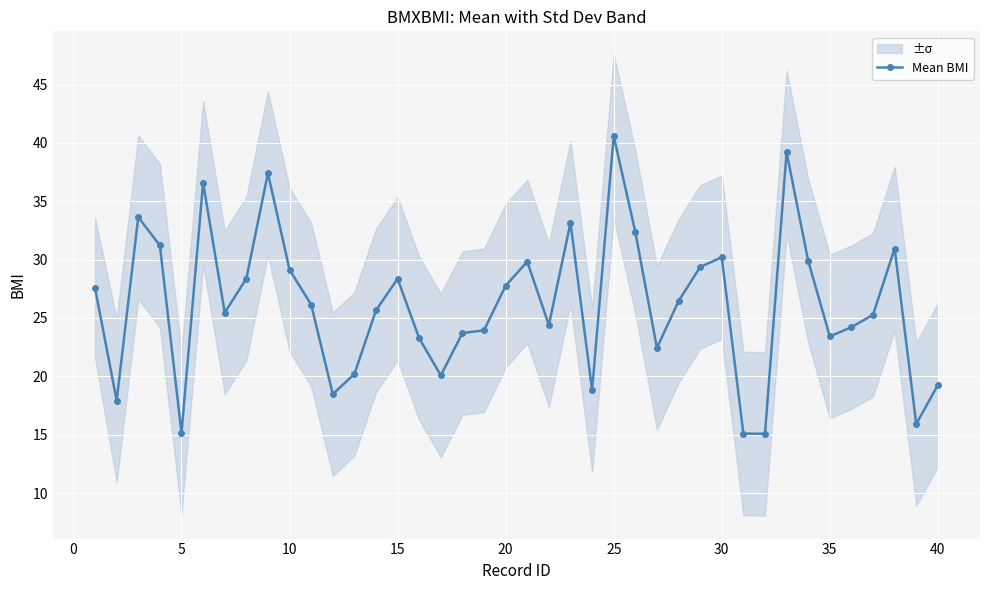

How many lines are shown in the chart?

1